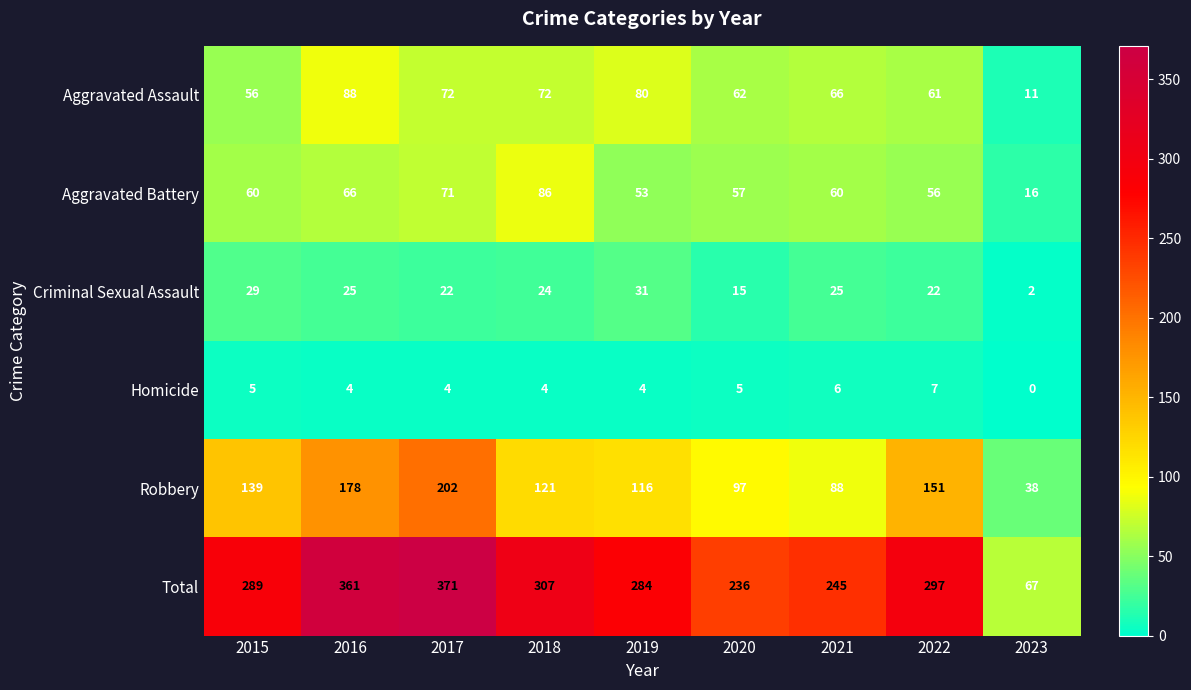

Which series has the largest total across all categories?

Total